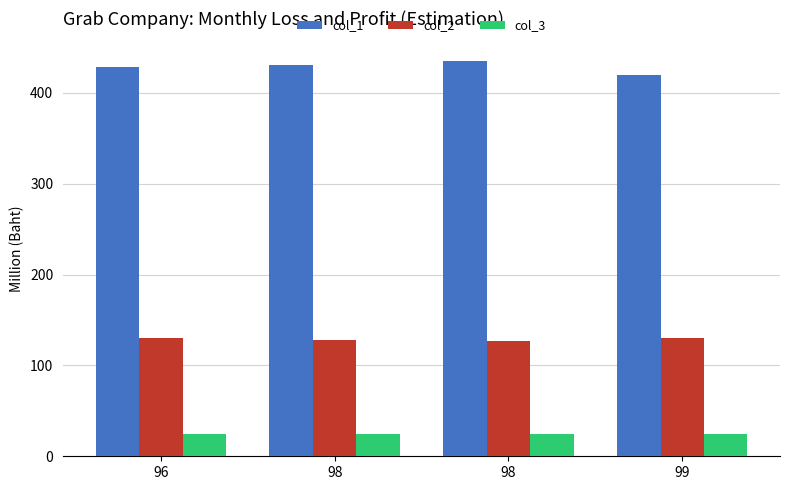

How many series are shown in this chart?

3